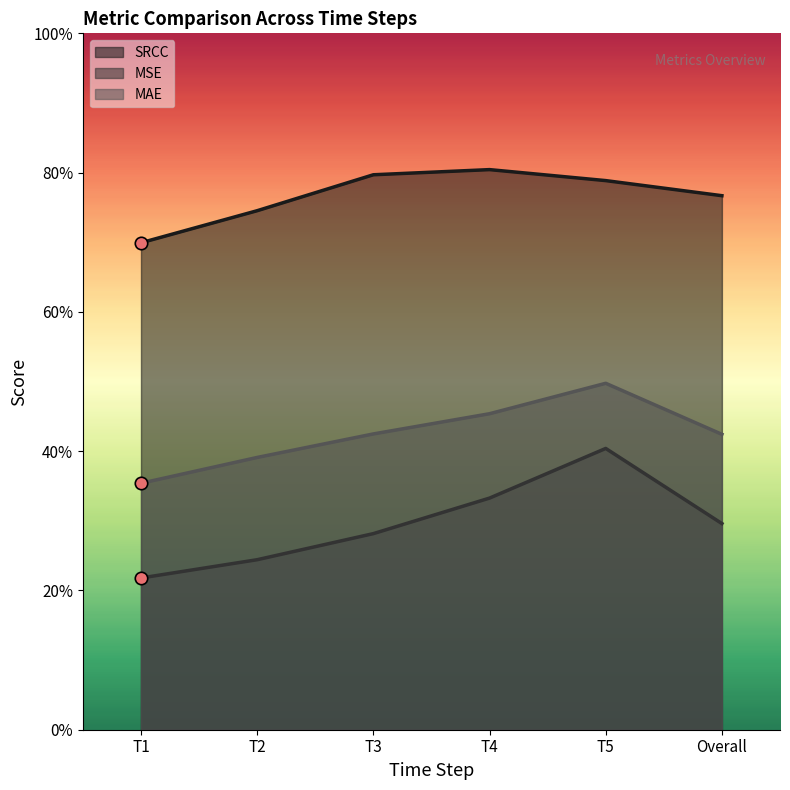

Which series reaches the minimum Y coordinate?

MSE